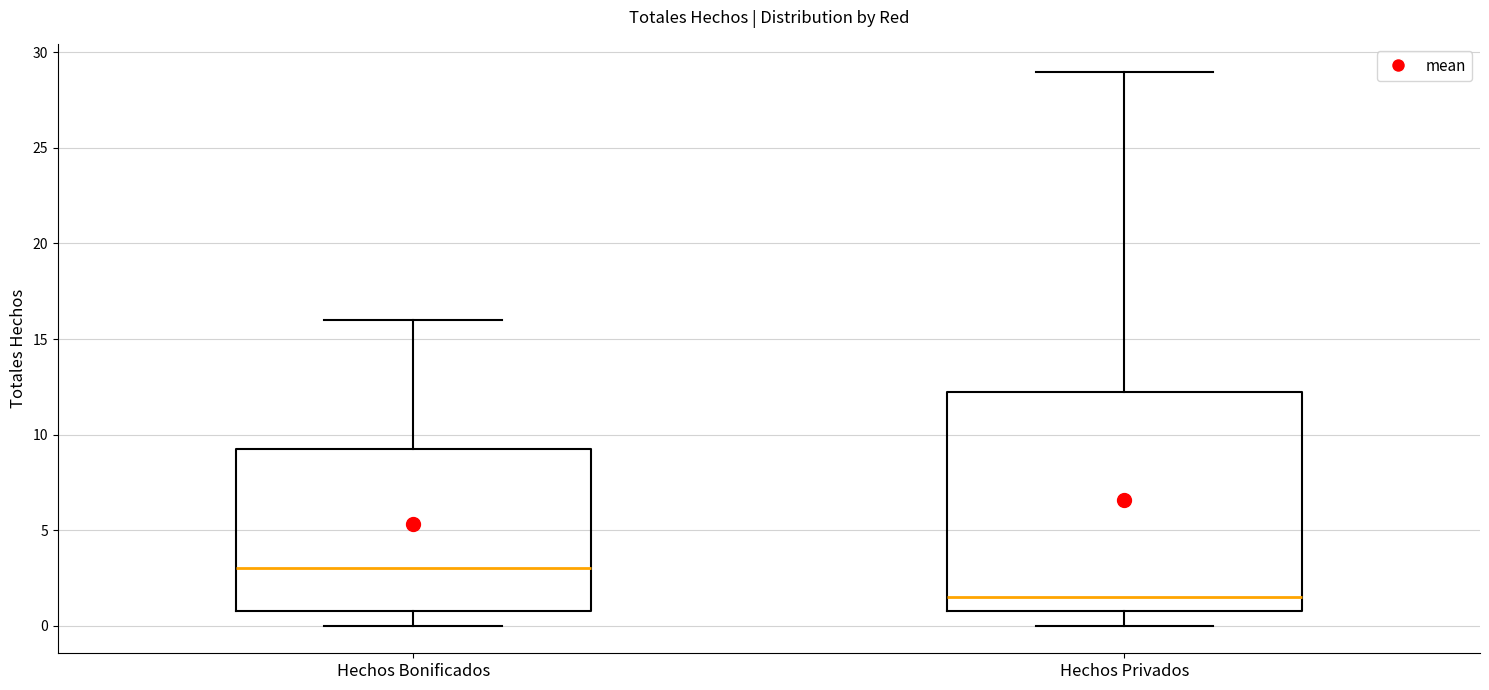

Where does the upper whisker of the box for Hechos Privados end on the y-axis? The values are not printed on the chart, so give them approximately, as read against the axis.

29.0